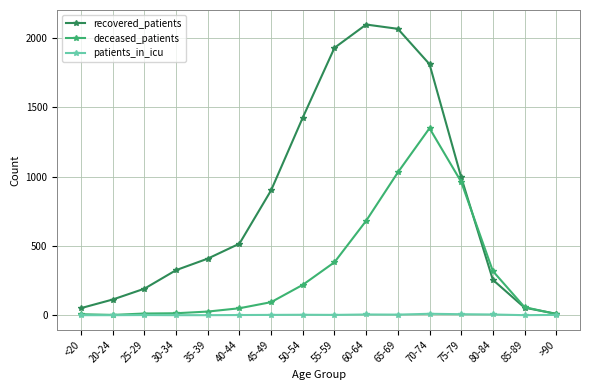

What is the difference between the maximum and minimum values in the patients_in_icu series?

10